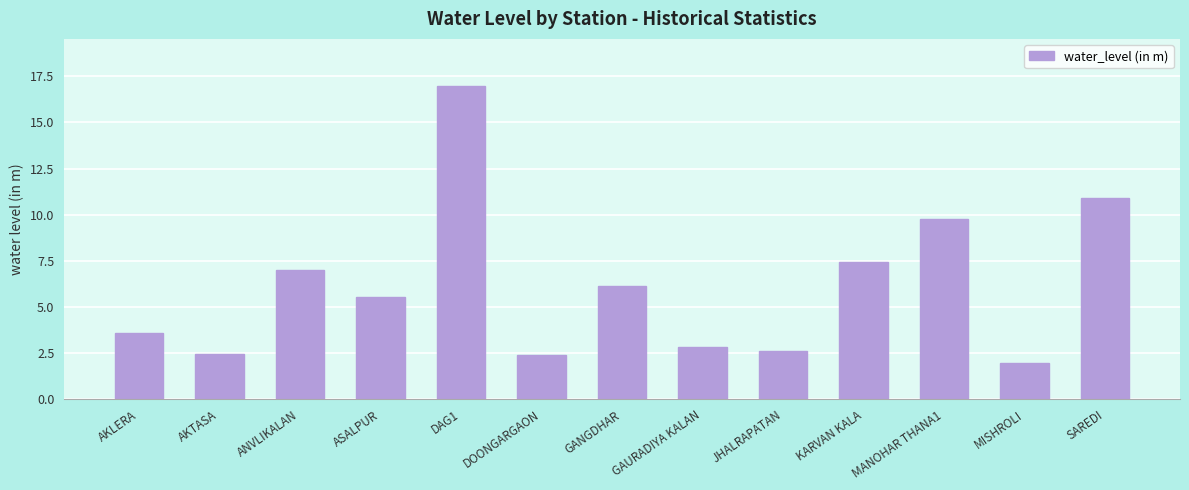

True or false: the data shows 9.8 at MANOHAR THANA1.

True